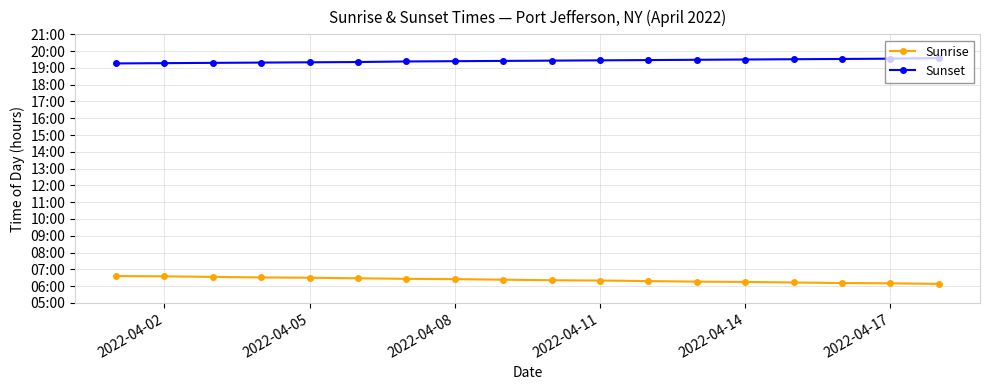

Does the chart have visible grid lines?

Yes